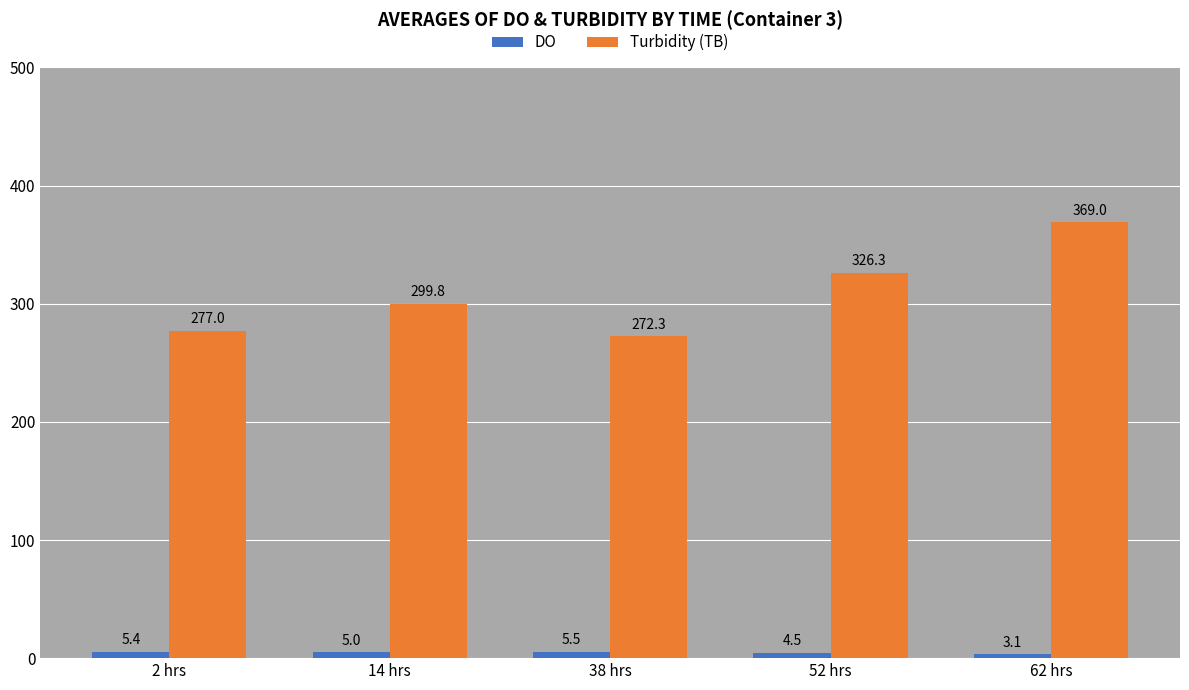

What is the label of the 5th bar from the left?

62 hrs